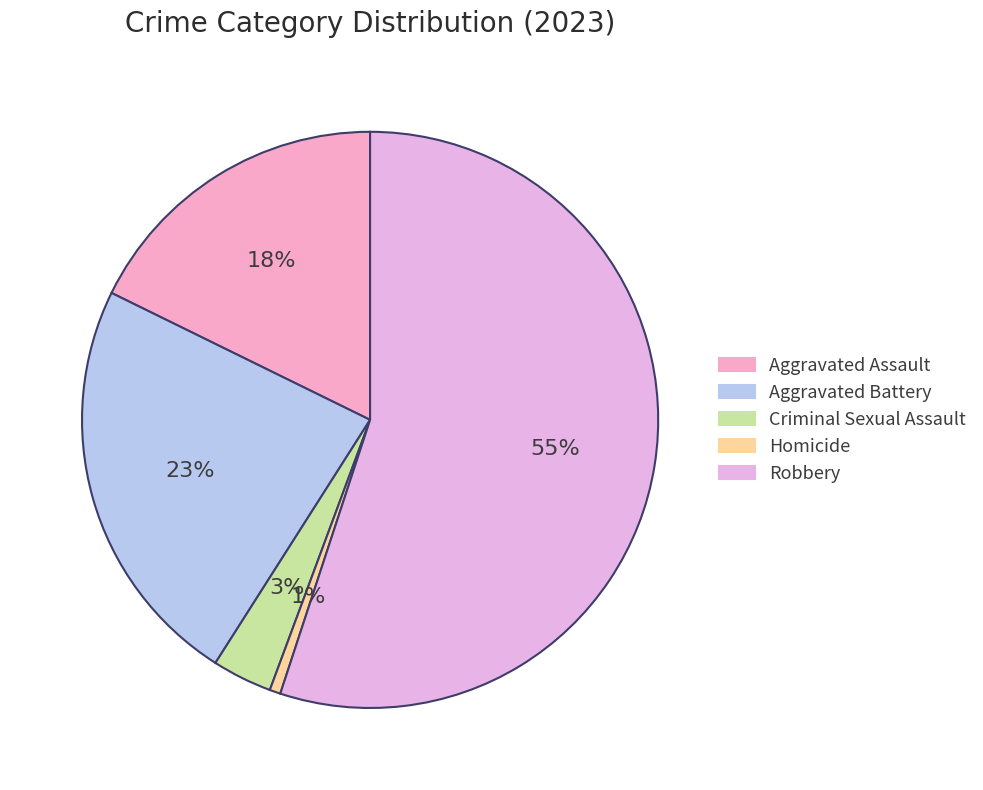

The Criminal Sexual Assault slice represents 1% of the pie. True or false?

False